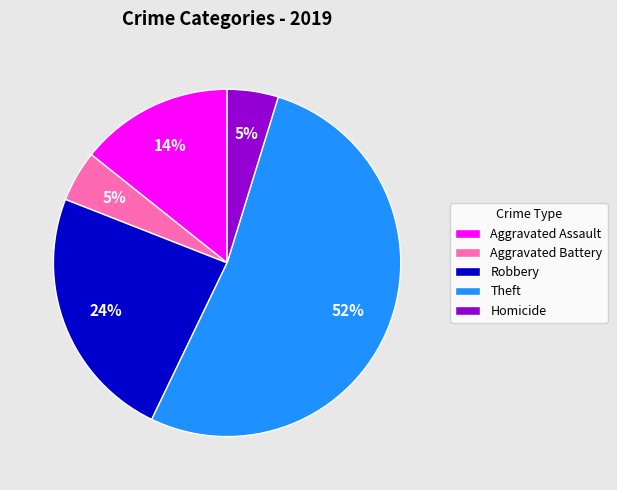

Between Robbery and Homicide, which is larger?

Robbery